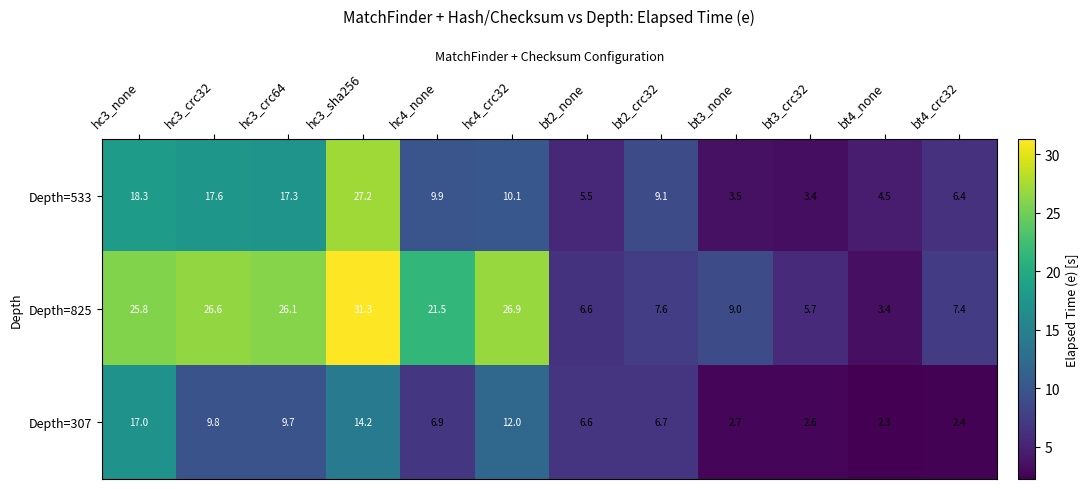

Rank the series at bt4_none from highest to lowest value.

Depth=533, Depth=825, Depth=307